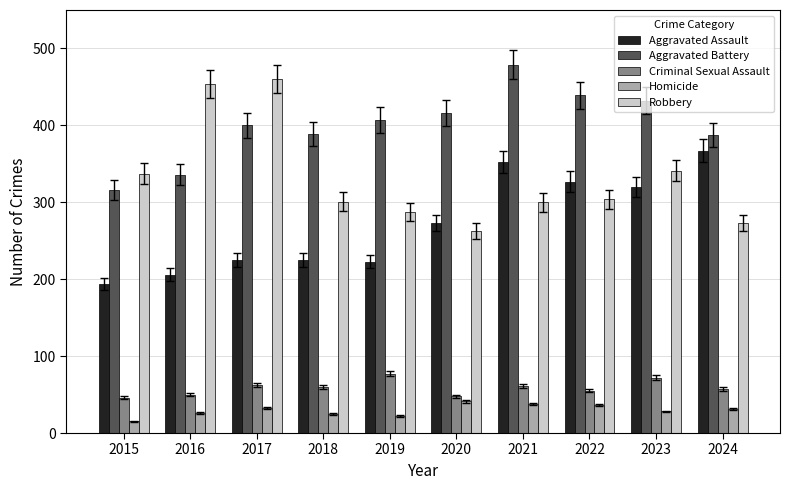

Where does the Robbery series first go above 304?

2015